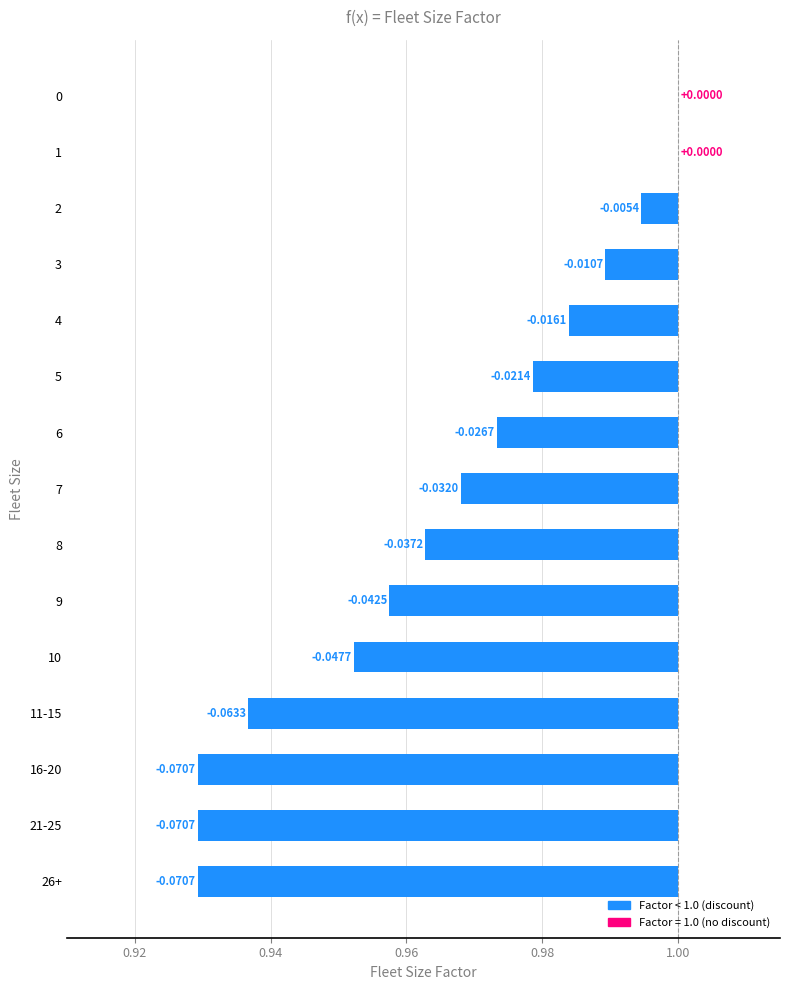

Is it true that the value at 7 is -0.0?

False